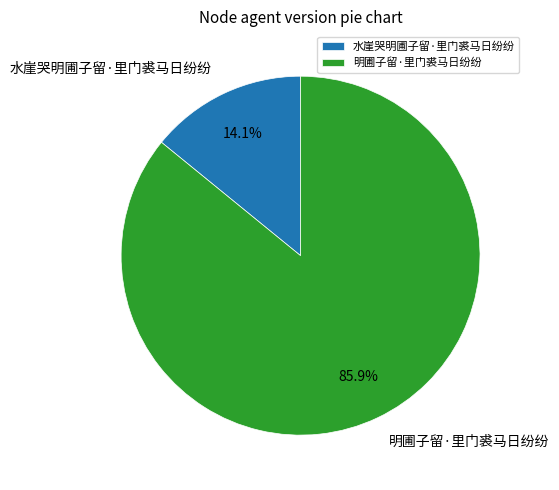

Approximately how many times larger is the value at 明圃子留·里门裘马日纷纷 compared to 水崖哭明圃子留·里门裘马日纷纷?

6.1